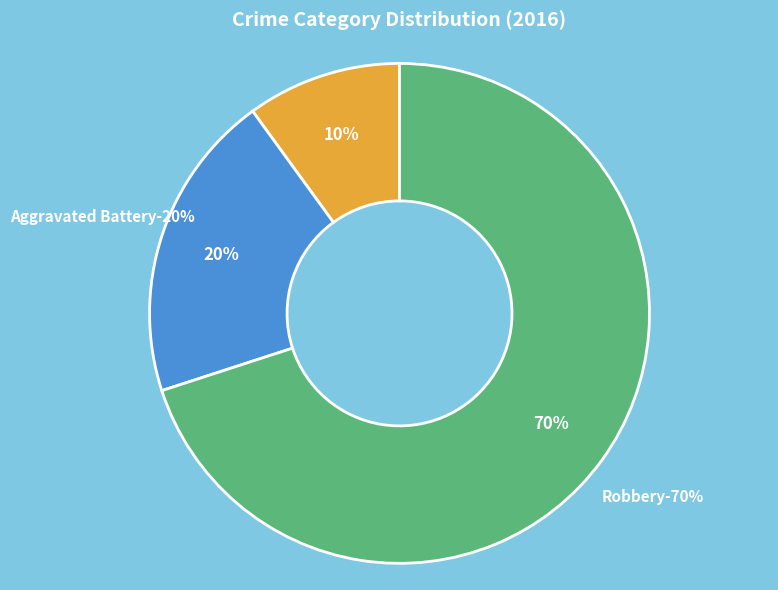

Which category has the biggest portion of the pie?

Robbery